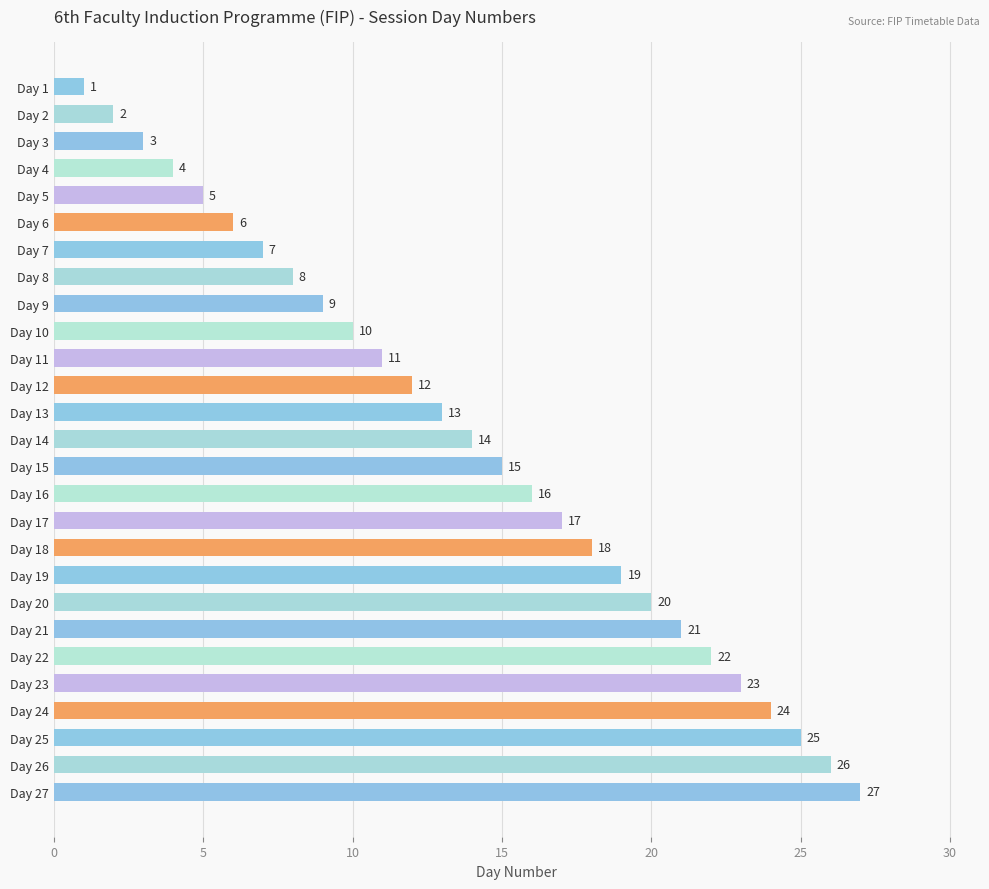

At which label is the value closest to 14?

Day 14